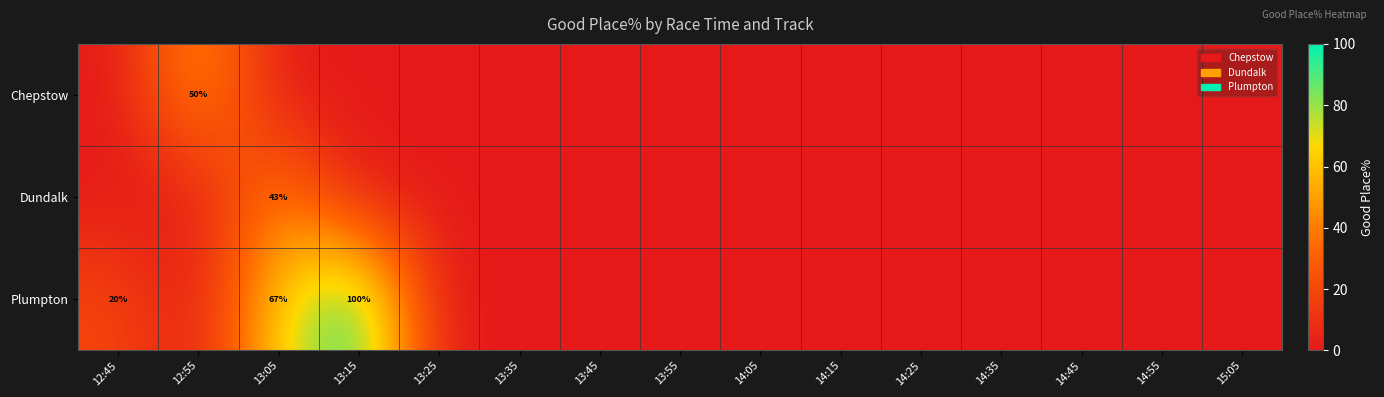

Between 14:55 and 14:15, which is larger?

14:55